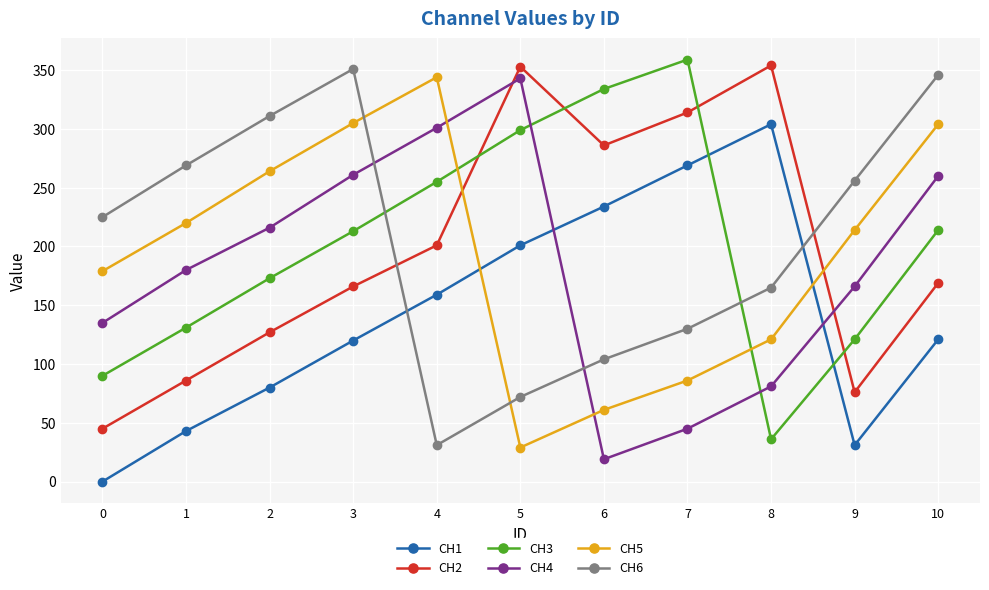

How many lines are shown in the chart?

6